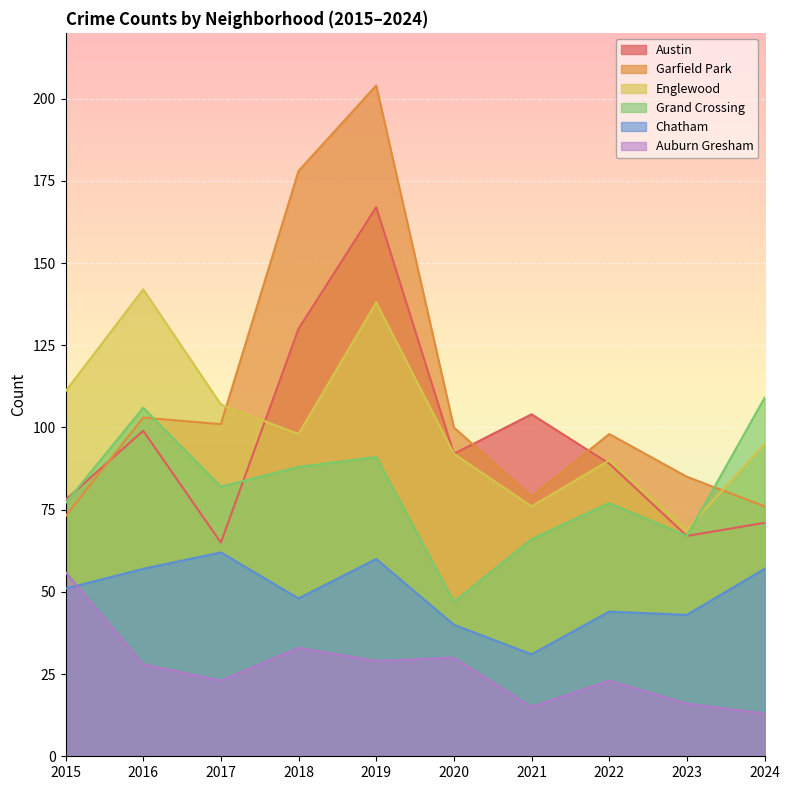

What are all the series names shown in the legend?

Austin, Garfield Park, Englewood, Grand Crossing, Chatham, Auburn Gresham